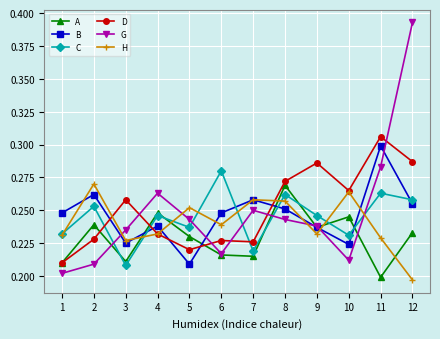

Is the value of G at 5 greater than the value of B at 8?

No